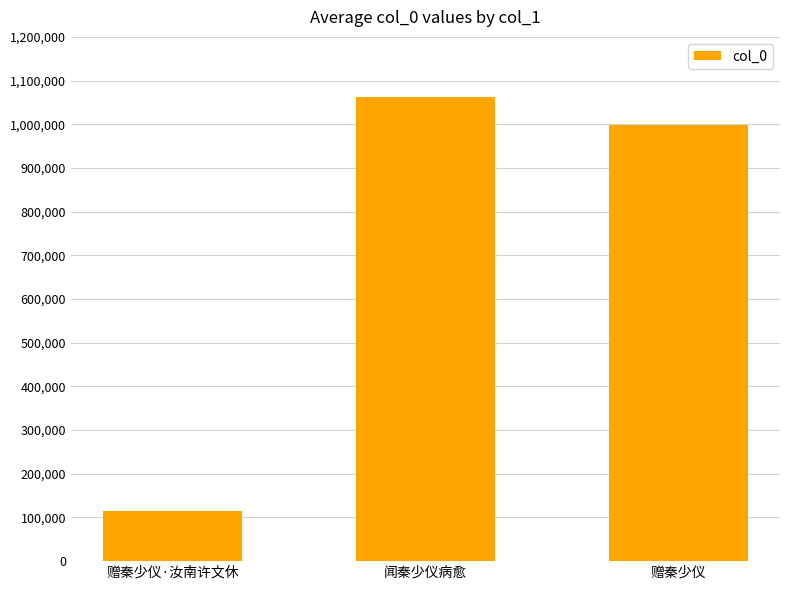

How many categories are shown in the chart?

3